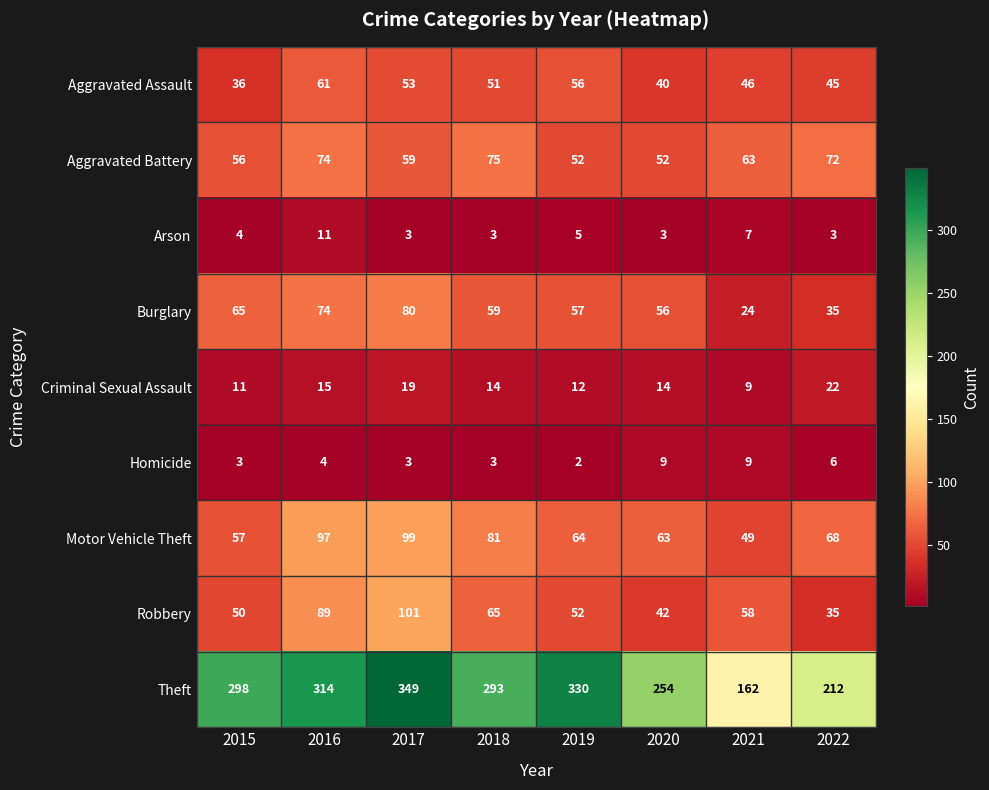

Which series has the largest total across all categories?

Theft